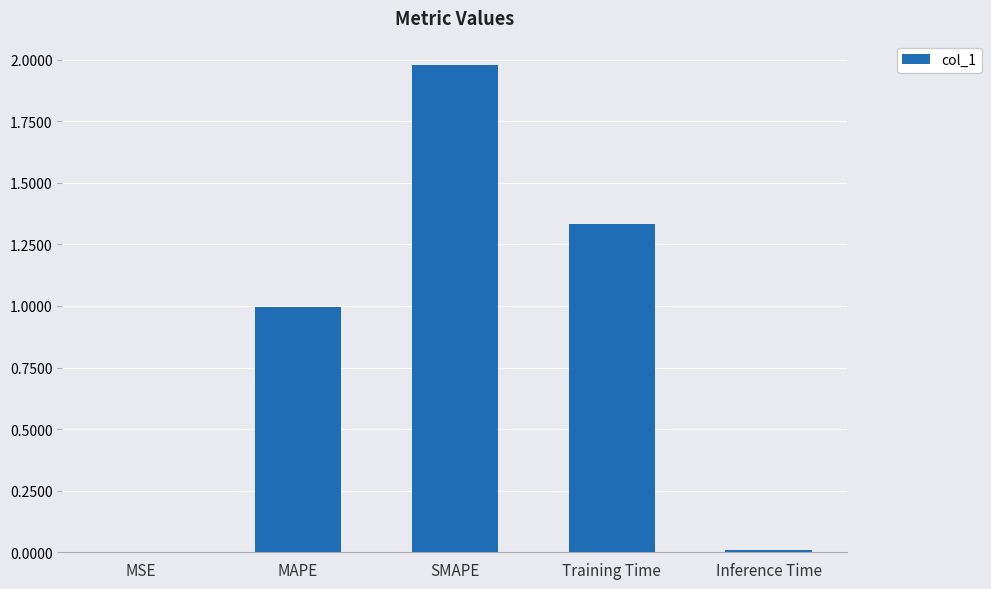

At which category does the chart reach its peak across all series?

SMAPE